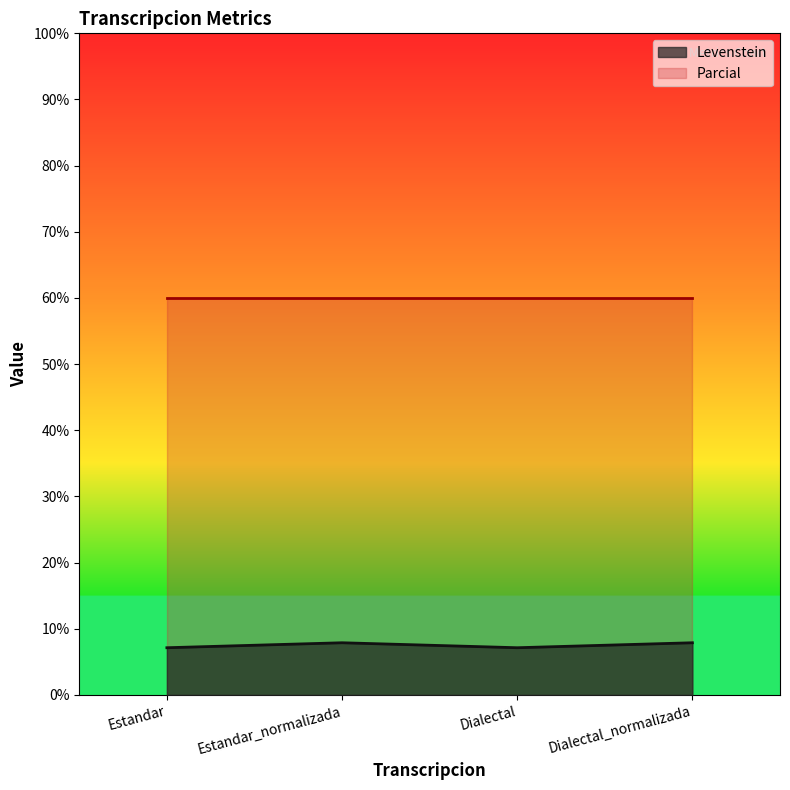

Reading left to right, extract all data points from this chart.

Estandar=7.1	Estandar_normalizada=7.9	Dialectal=7.1	Dialectal_normalizada=7.9